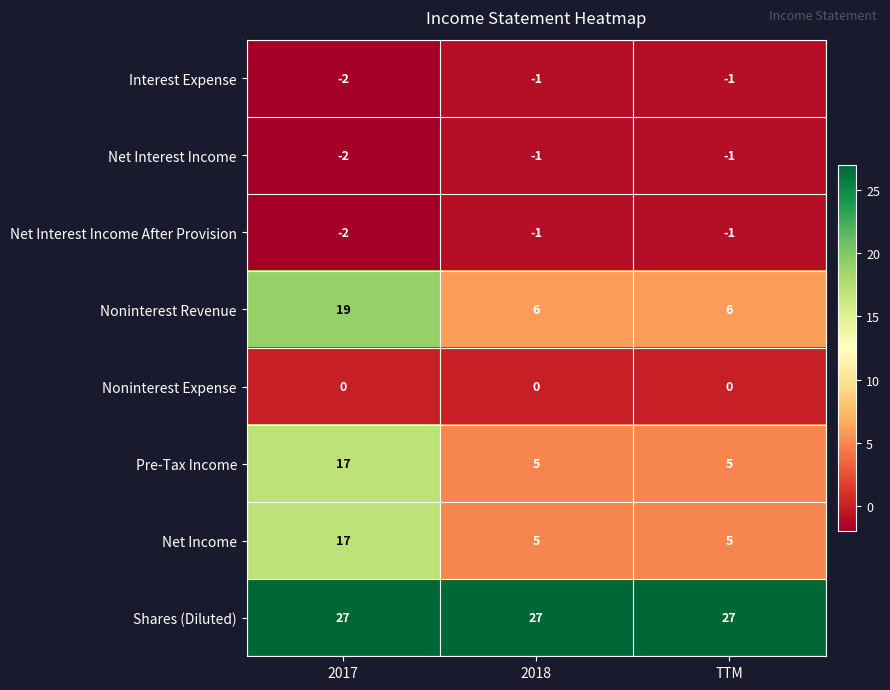

What is the spread (max minus min) of values at 2018?

28